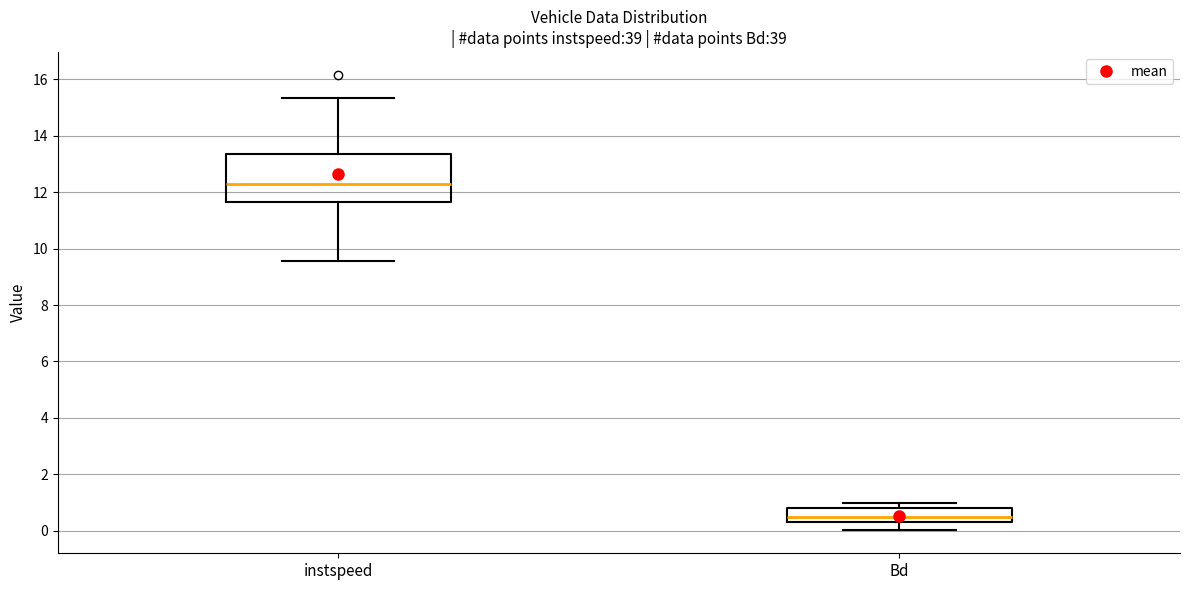

Which box has the lowest median line?

Bd